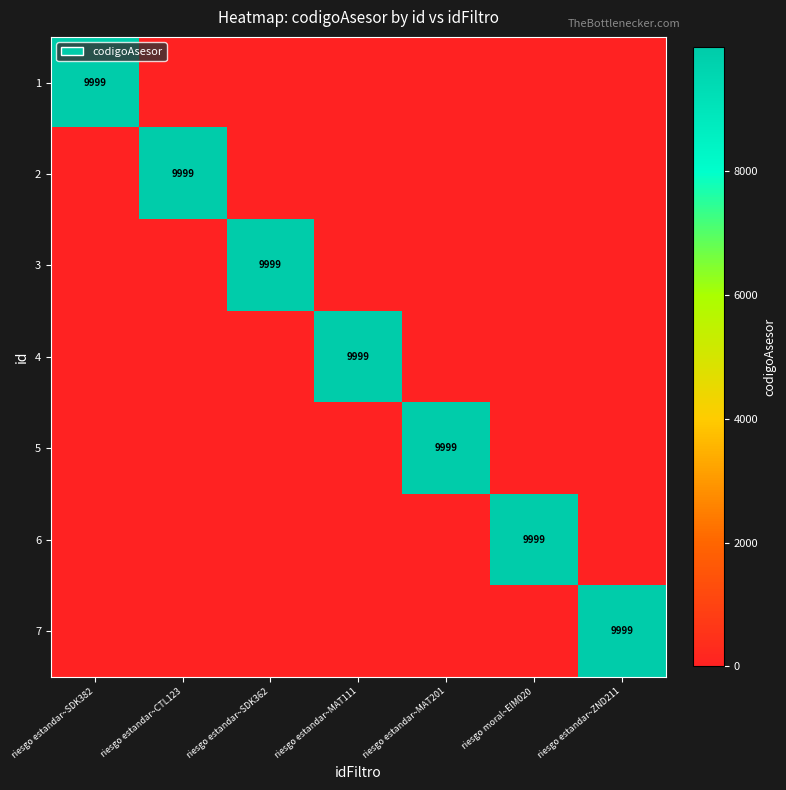

How many data points does each series have?

7